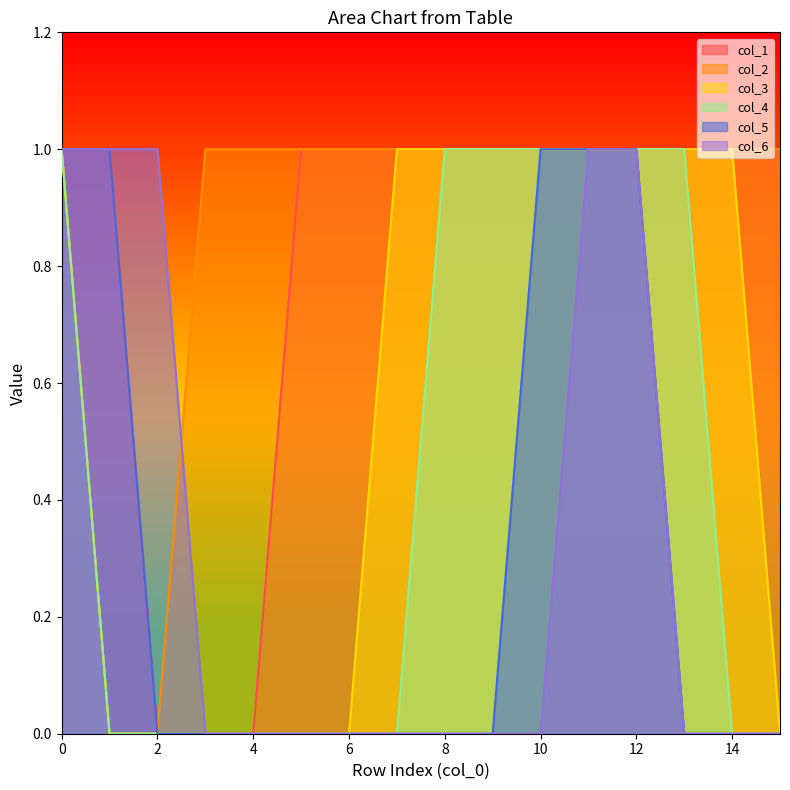

Is the value of col_4 at 14 greater than the value of col_2 at 13?

No